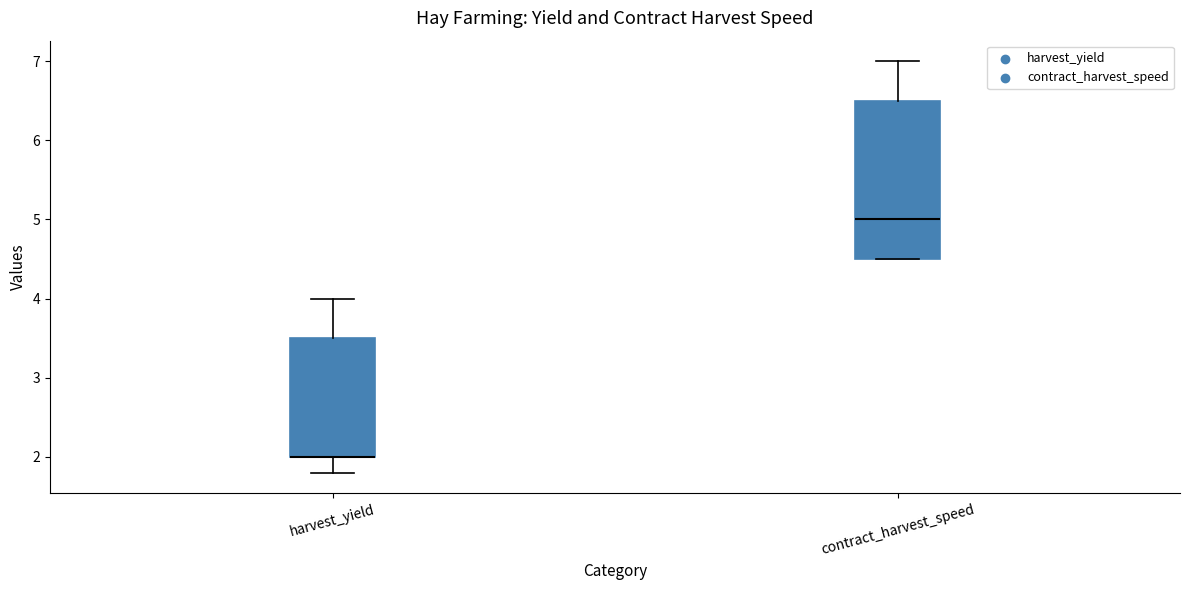

Comparing the boxes themselves (not the whiskers), which one is the tallest?

contract_harvest_speed